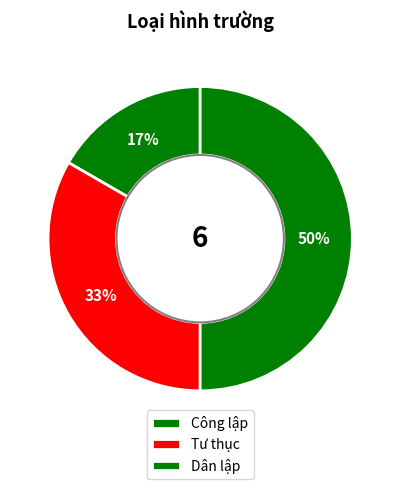

To the nearest percent, what is the combined percentage of Dân lập and Công lập?

67%